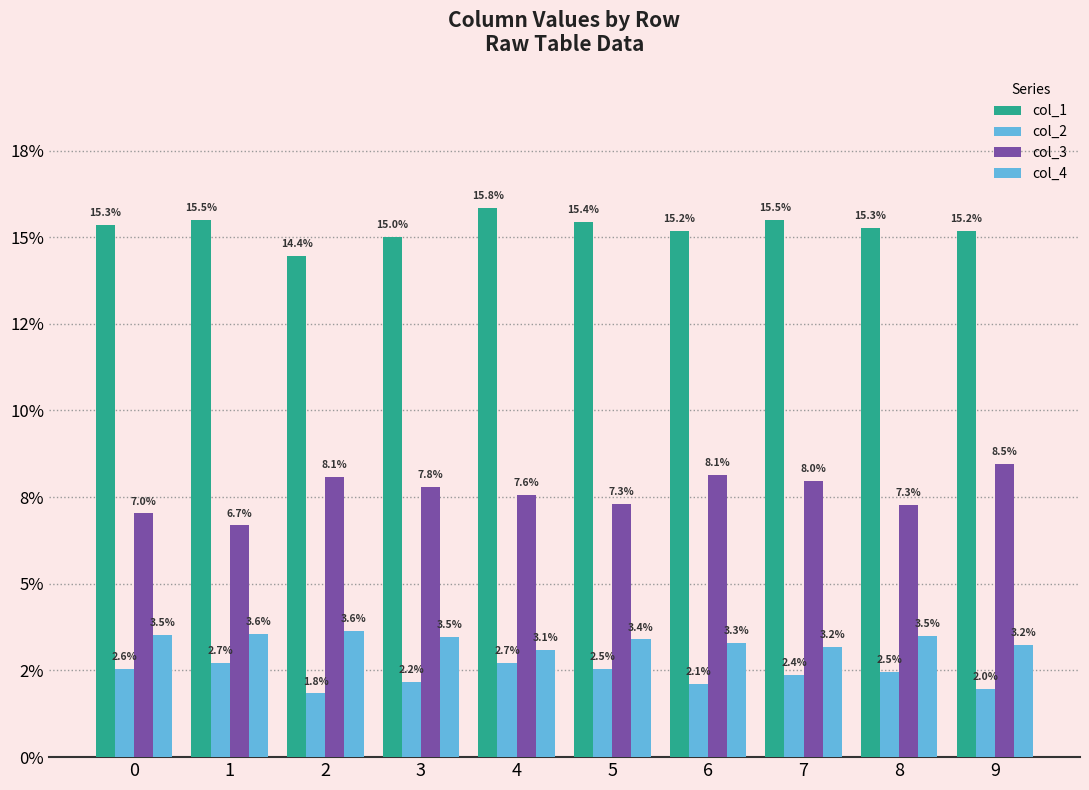

Reading left to right, list all the values displayed in this chart.

col_1: 0.2	0.2	0.1	0.1	0.2	0.2	0.2	0.2	0.2	0.2
col_2: 0.0	0.0	0.0	0.0	0.0	0.0	0.0	0.0	0.0	0.0
col_3: 0.1	0.1	0.1	0.1	0.1	0.1	0.1	0.1	0.1	0.1
col_4: 0.0	0.0	0.0	0.0	0.0	0.0	0.0	0.0	0.0	0.0